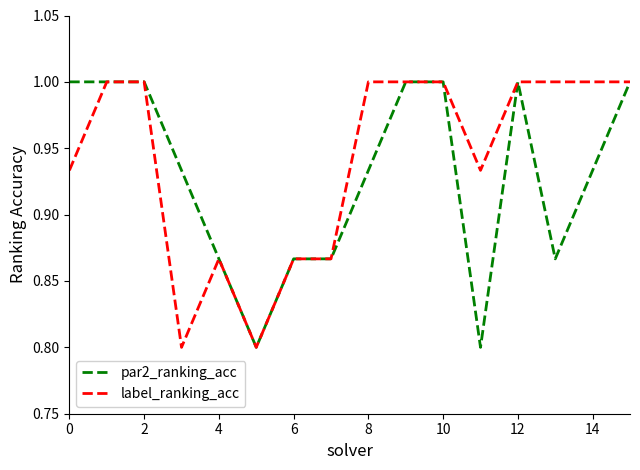

Which series has the largest total across all categories?

label_ranking_acc